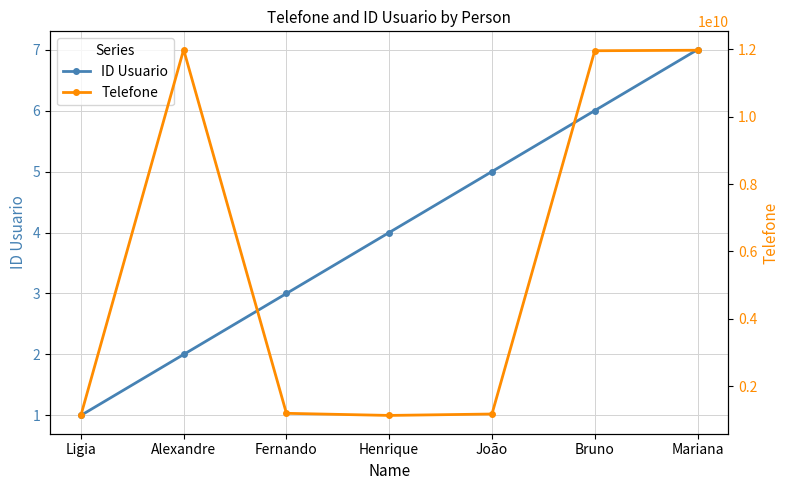

What is the approximate value of ID Usuario at Ligia?

1